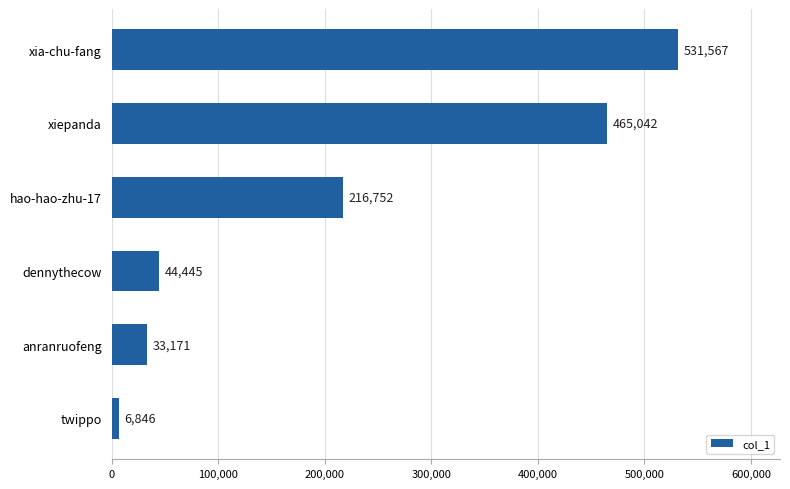

Reading bottom to top, what are all the values shown in this chart?

6846	33171	44445	216752	465042	531567